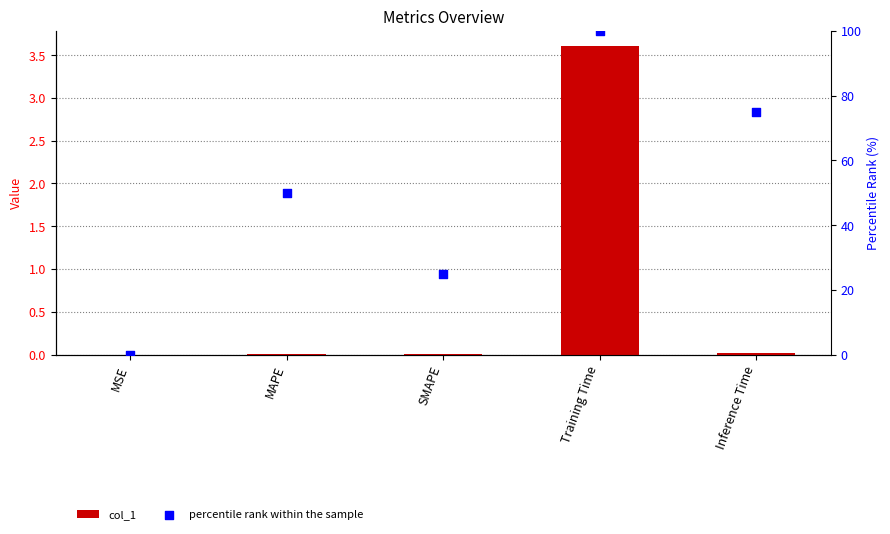

At how many categories does at least one series exceed 82?

1